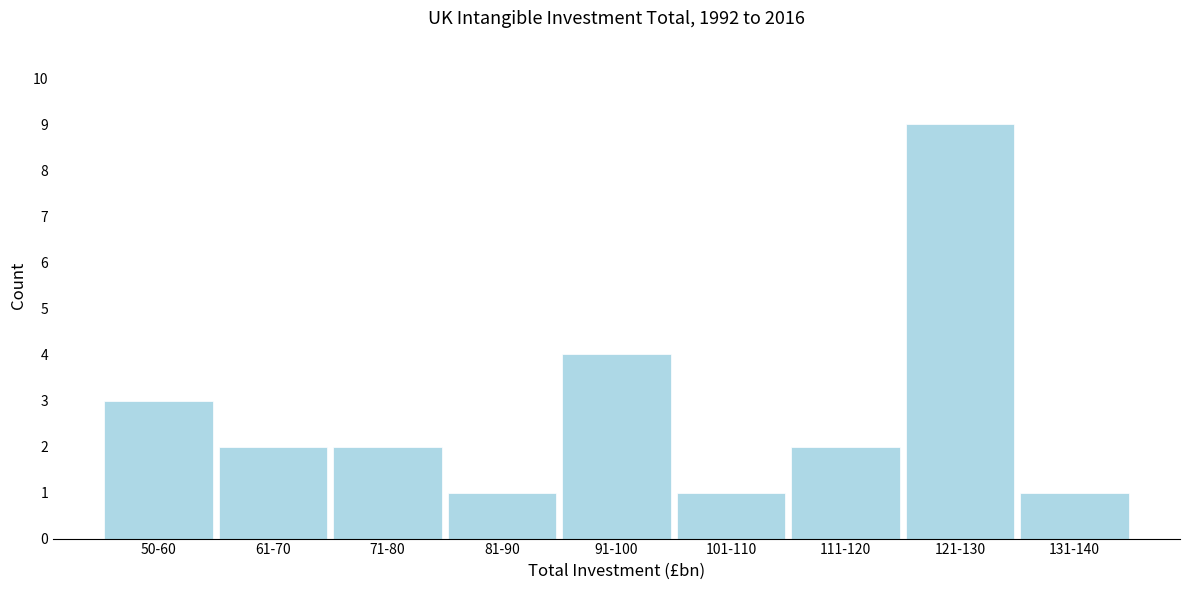

Reading right to left, transcribe all the data shown in this chart.

1	9	2	1	4	1	2	2	3